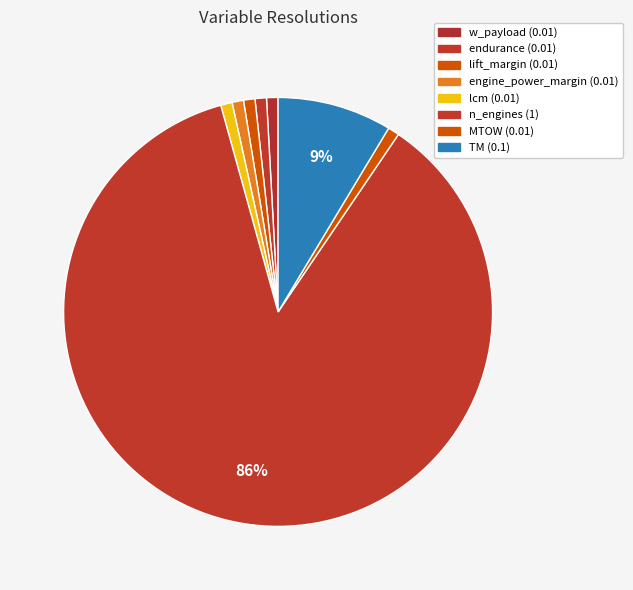

Does MTOW account for over 50% of the chart?

No